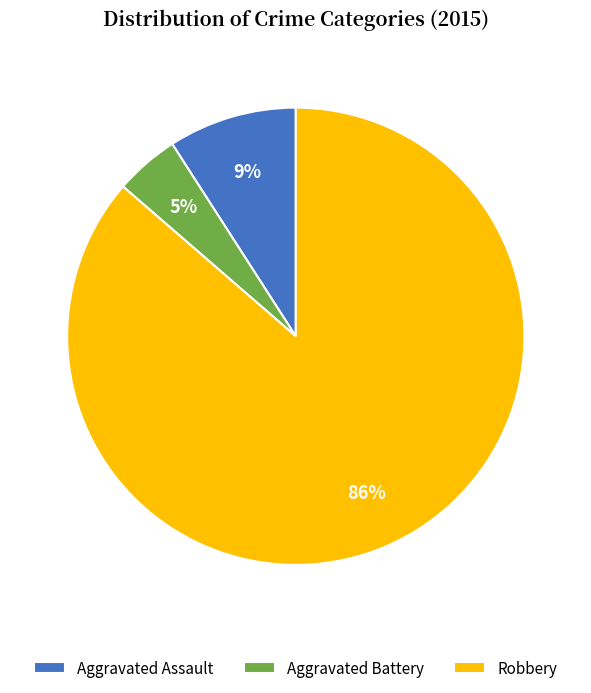

Is the sum of Robbery and Aggravated Battery greater than half?

Yes